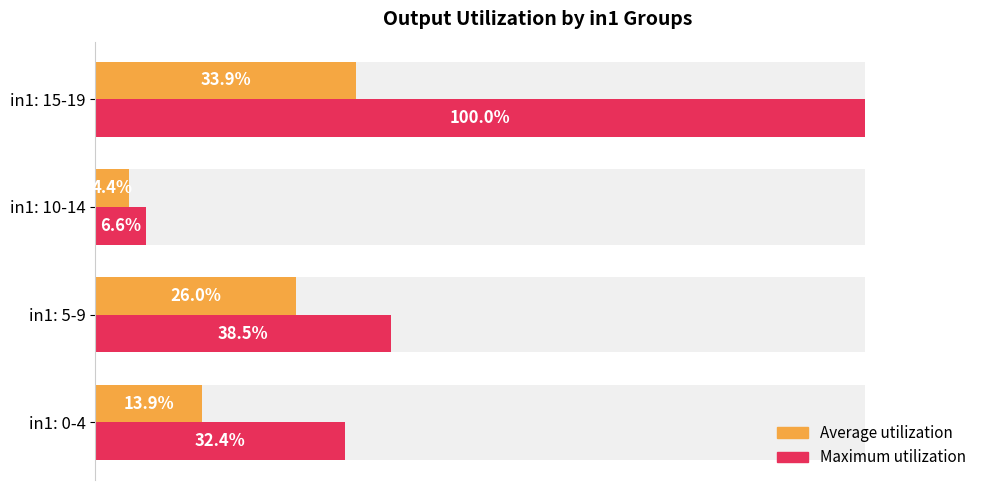

What is the value of the Average utilization bar at the 2nd from the left?

26.0